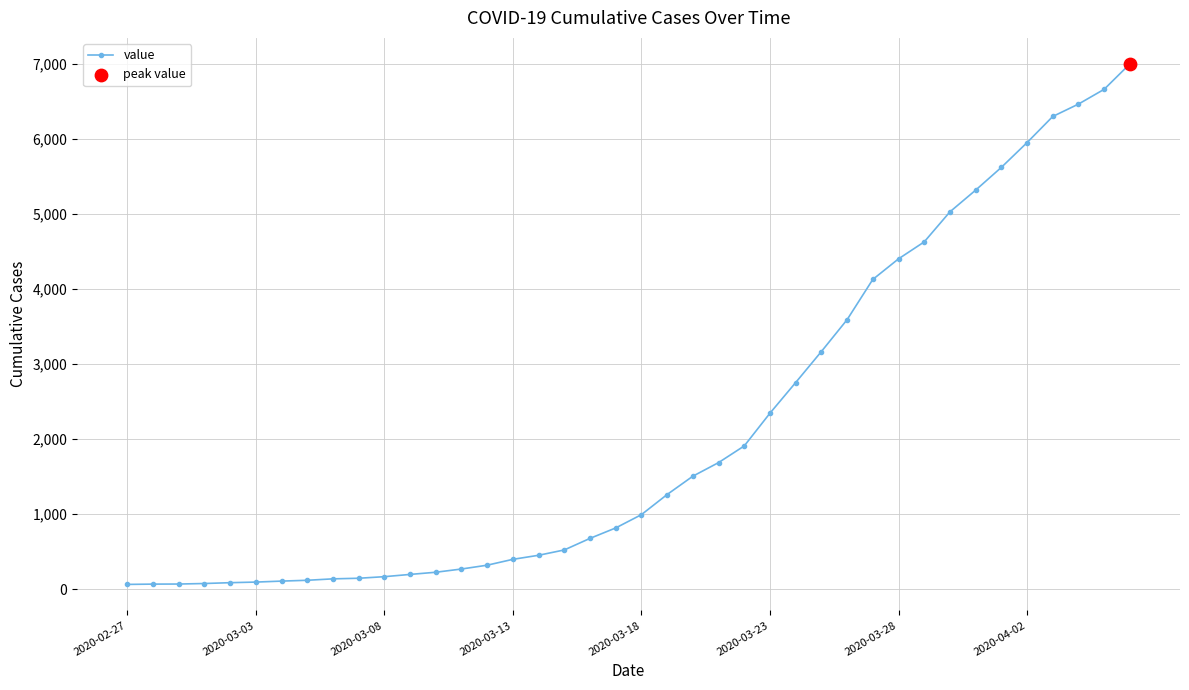

What is the difference between the maximum and minimum values?

6931